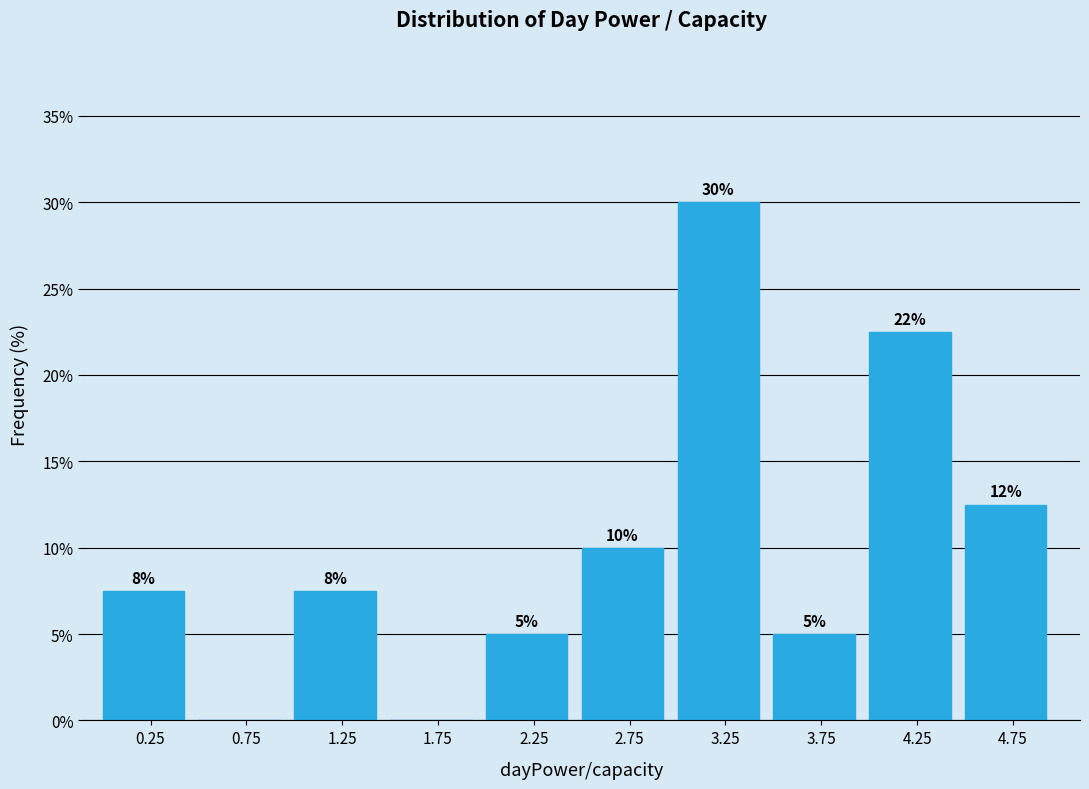

Which range on the x-axis has the tallest bar?

3.0 to 3.5